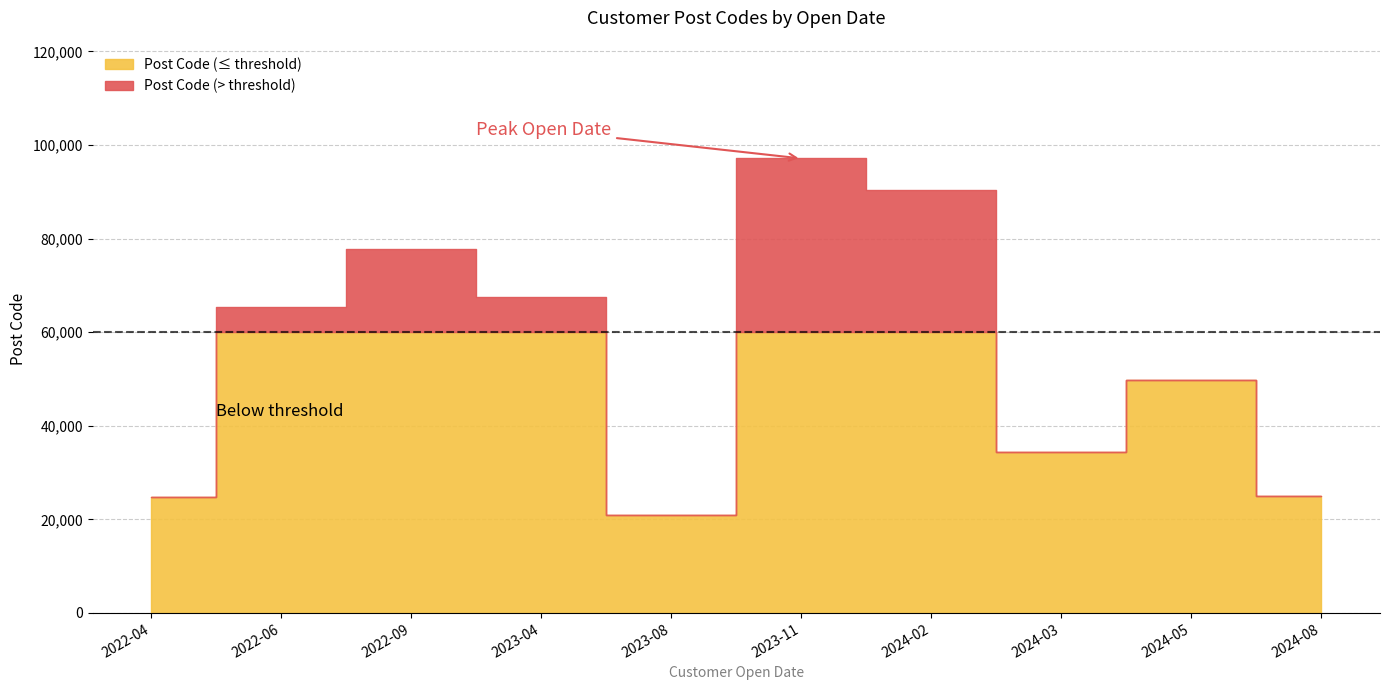

What is the label of the 10th point from the right?

2022-04-30